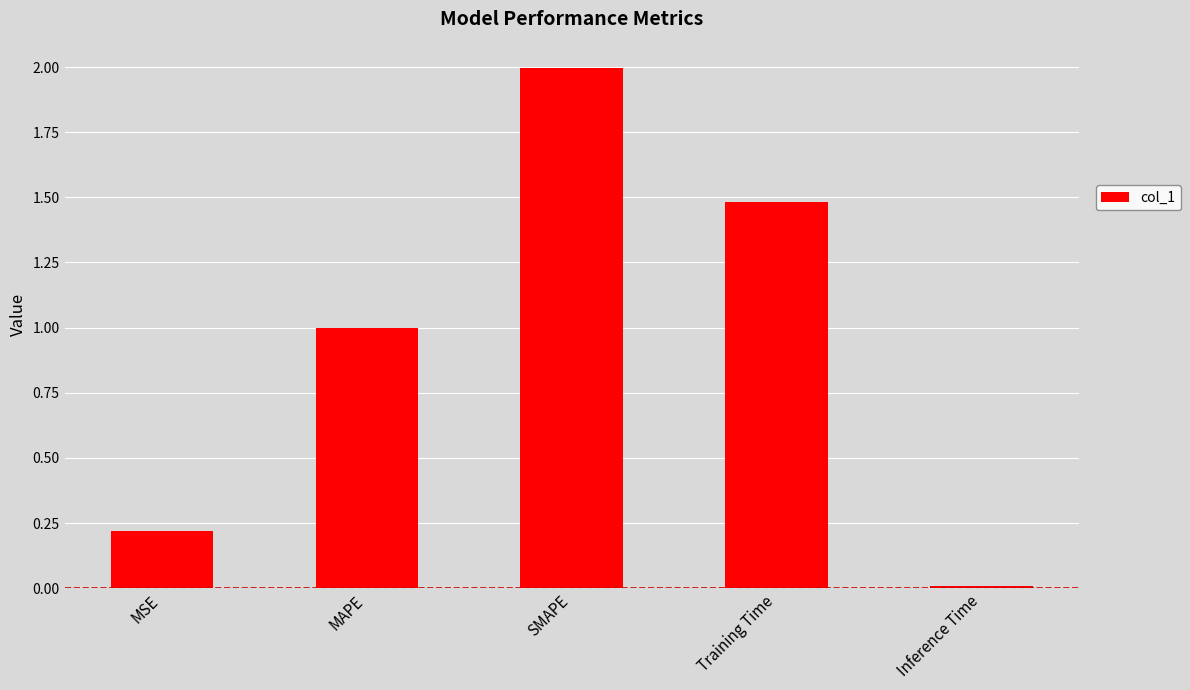

Is it true that the value at Inference Time is 0.0?

True